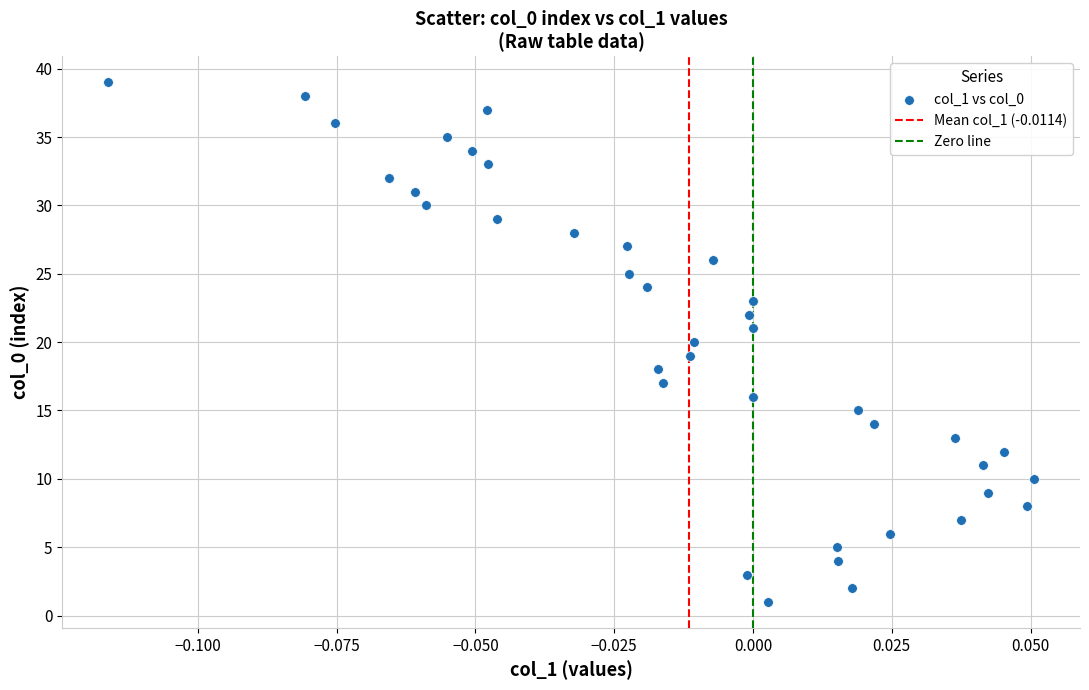

What is the range of Y values (max minus min)?

38